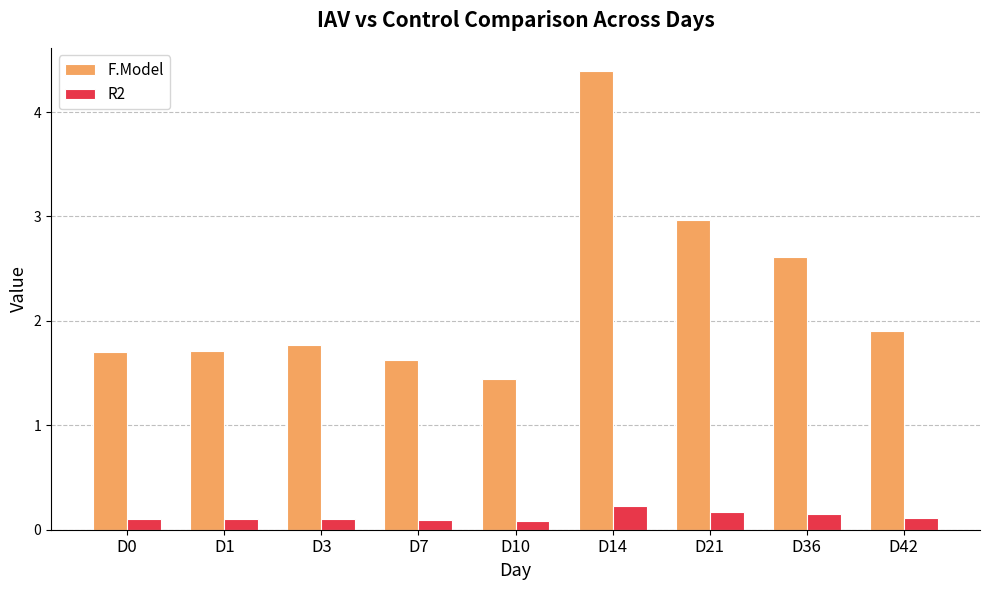

Is it true that F.Model equals 0.4 at D42?

False